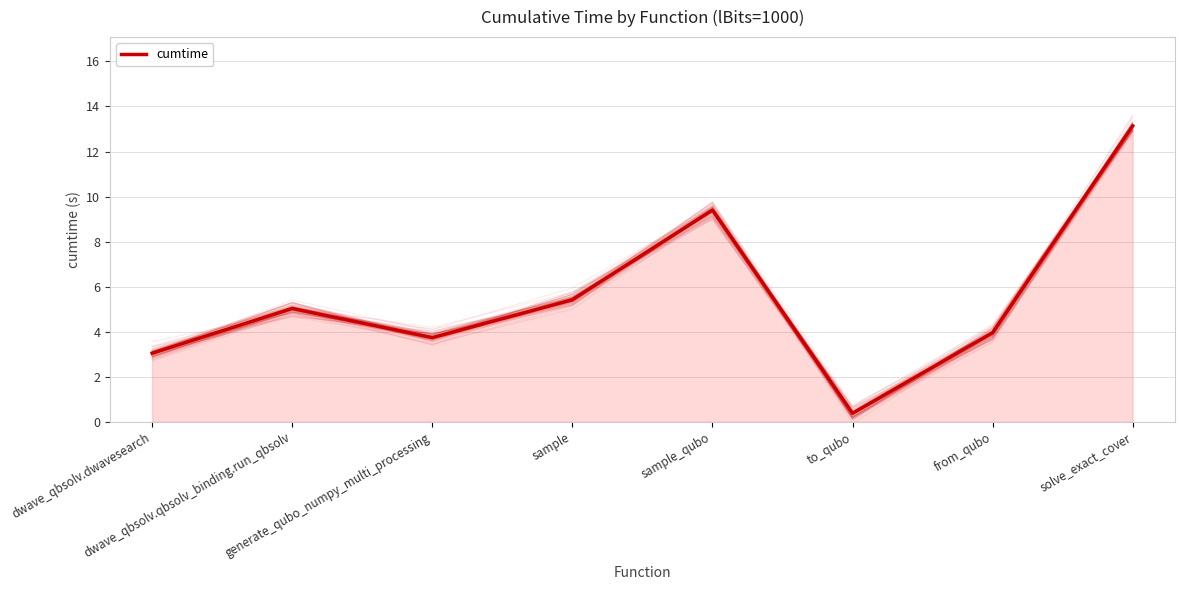

What is the sum of the values at sample_qubo and sample?

14.8